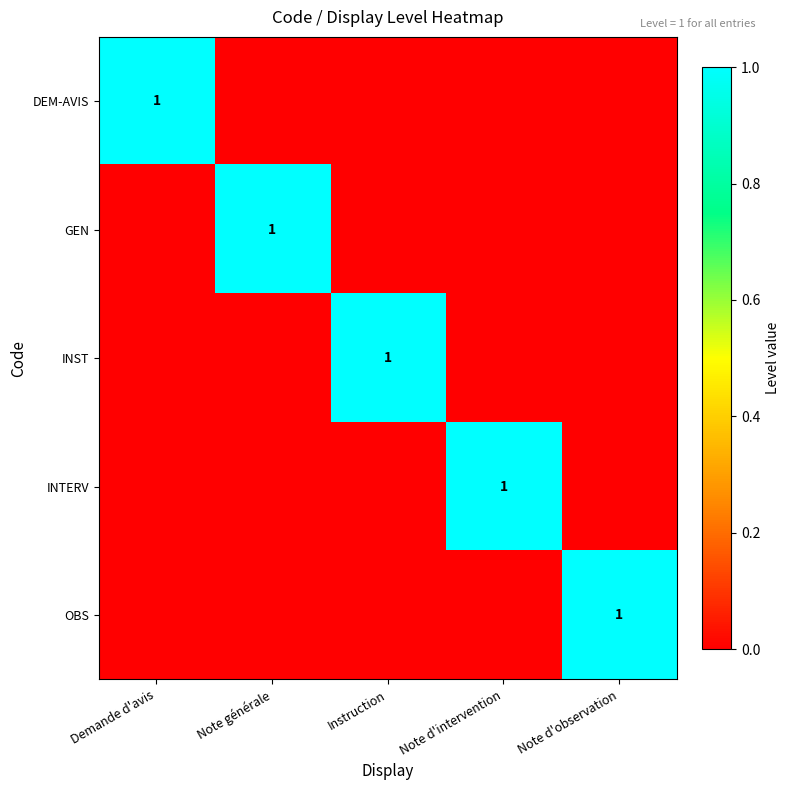

Is it true that GEN equals 2 at Note générale?

False